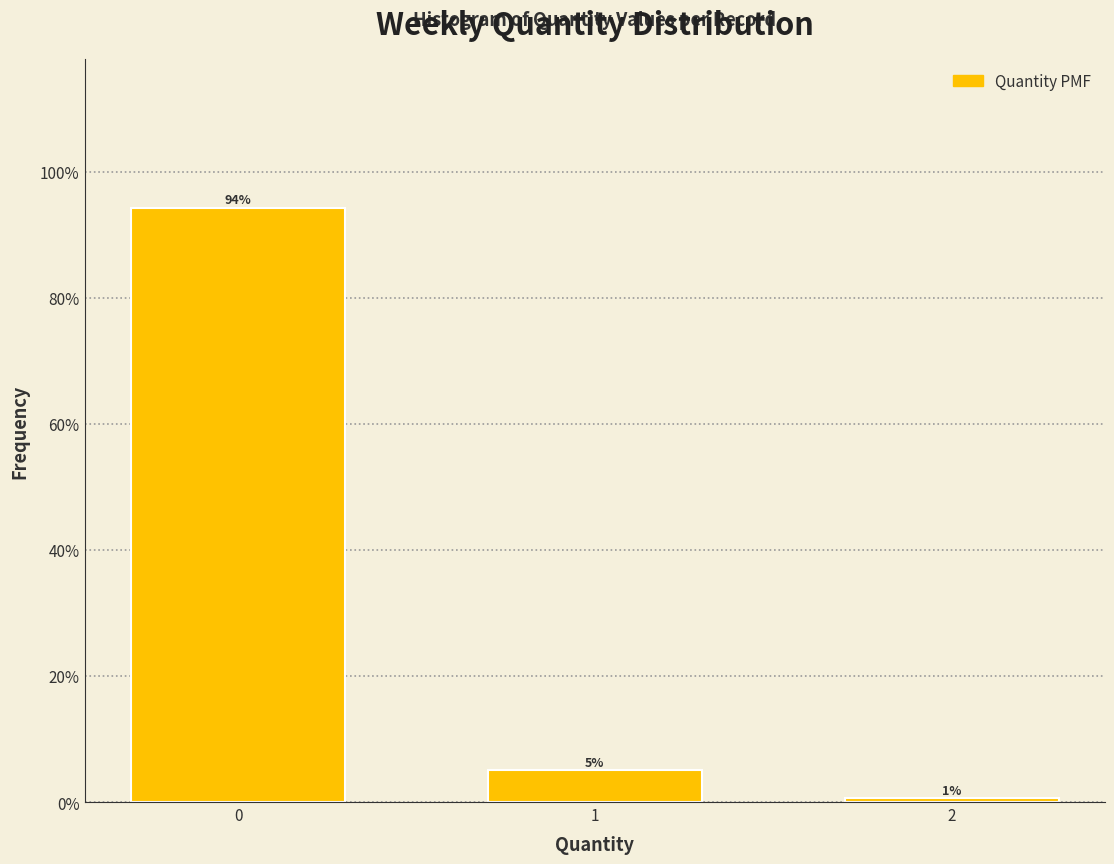

Are the bars horizontal?

No